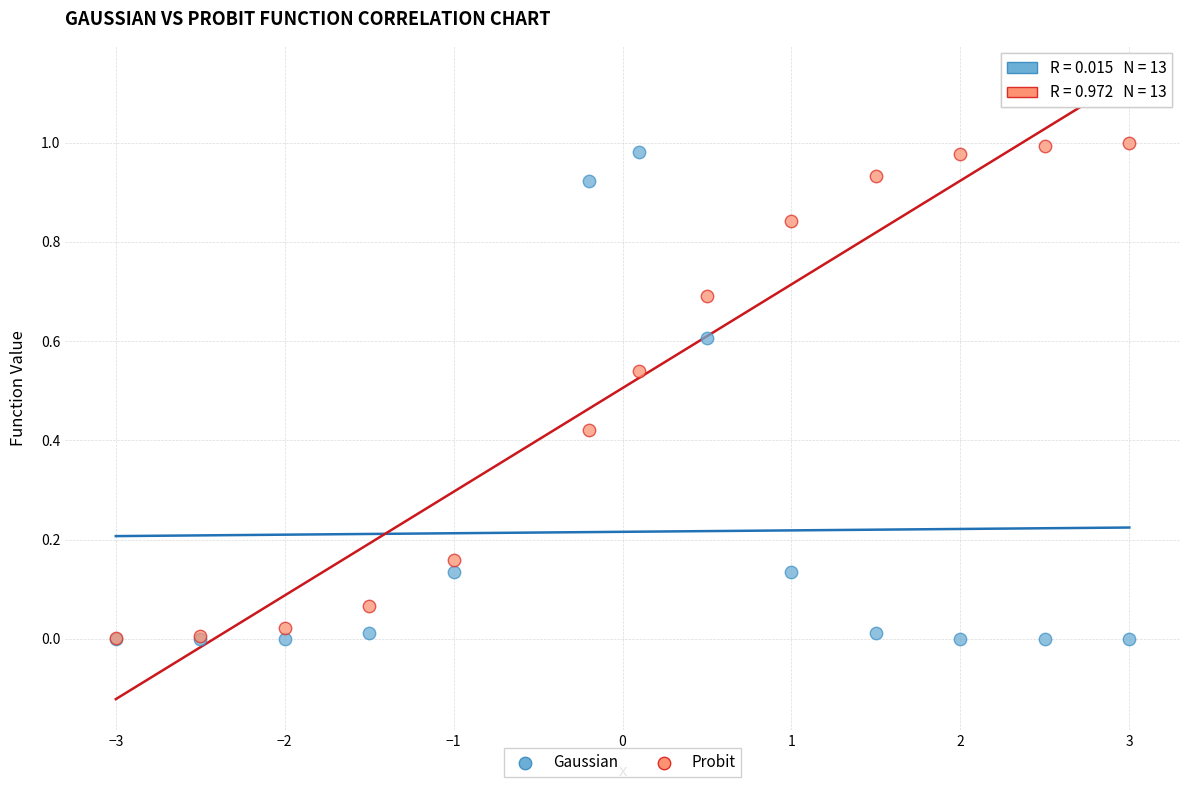

What are all the series names shown in the legend?

Gaussian, Probit